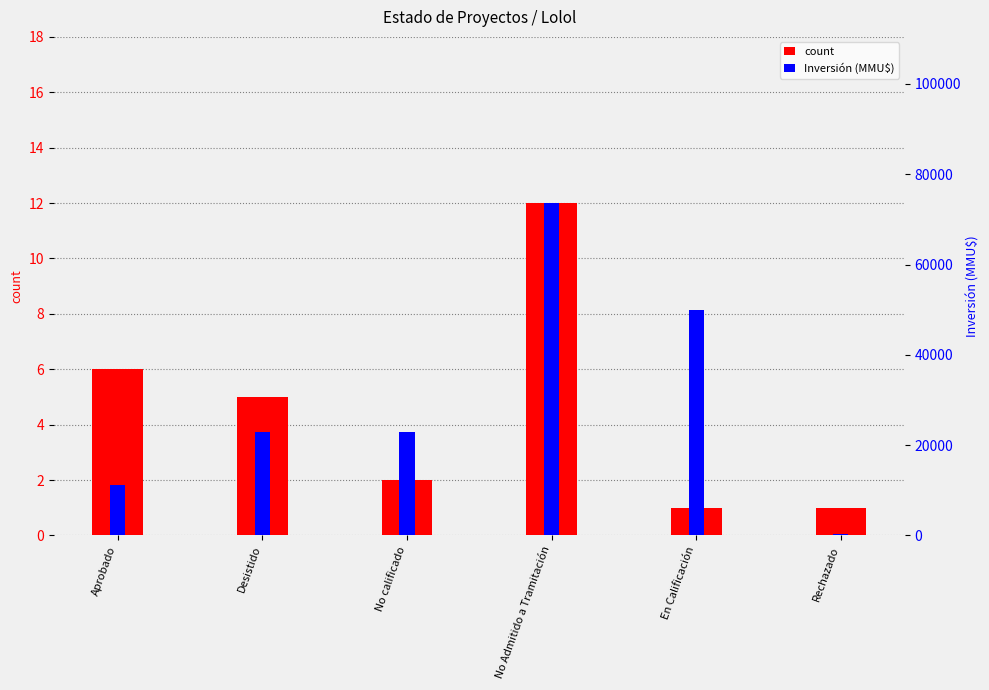

The value of count at No Admitido a Tramitación is 12. True or false?

True